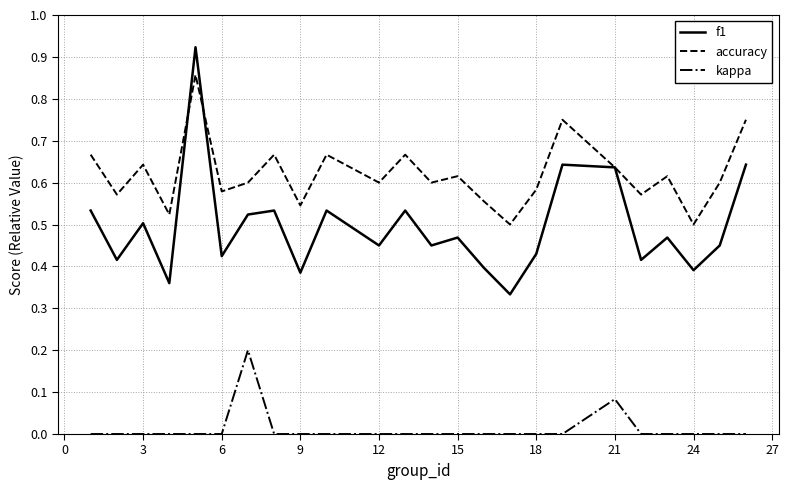

True or false: f1 and kappa intersect in this chart.

False